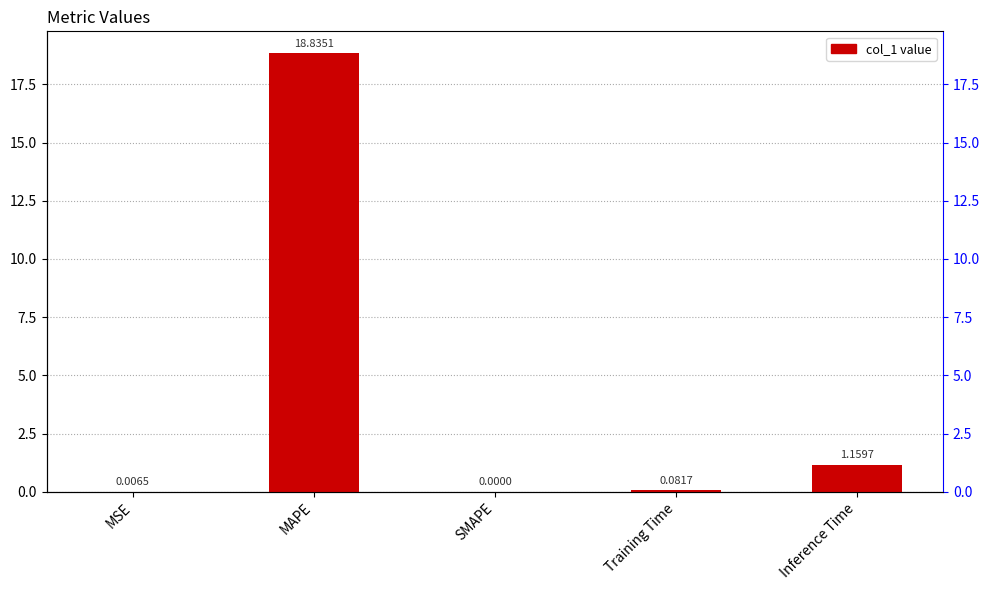

How many values exceed 0?

4